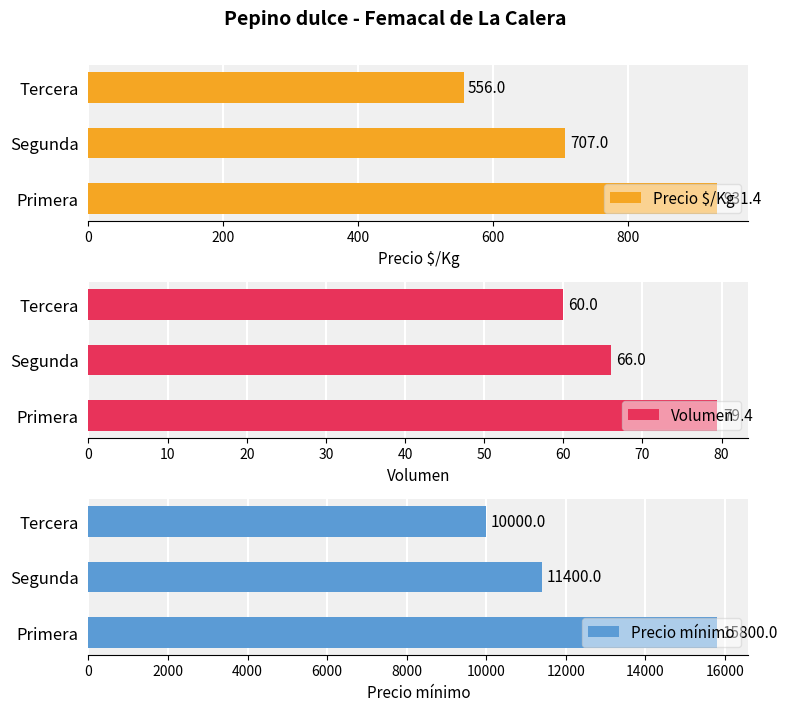

At how many categories does at least one series exceed 7023?

3